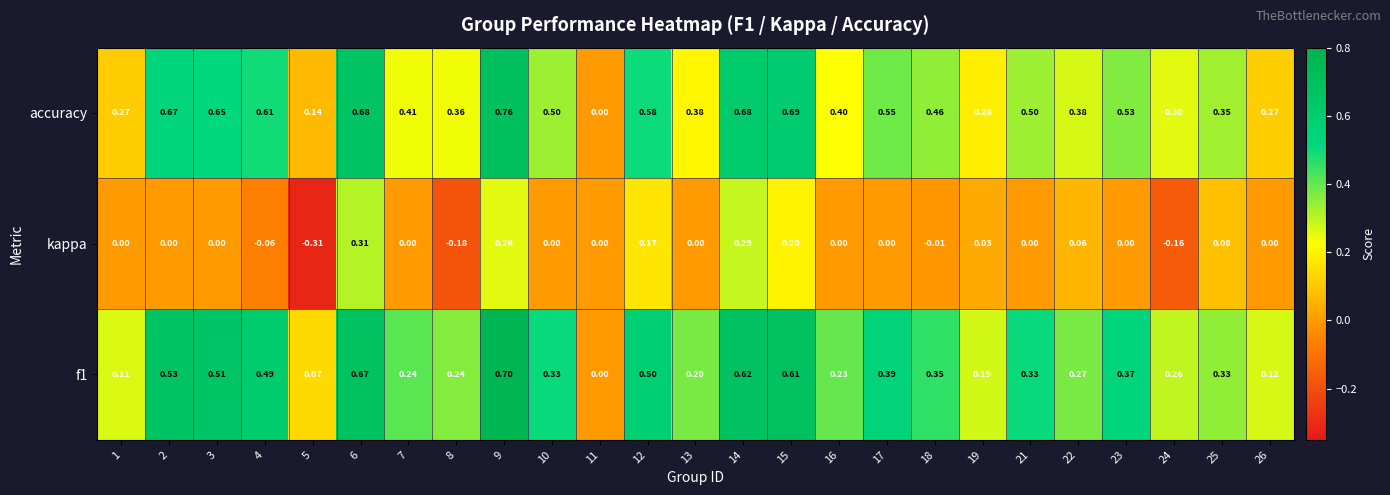

How many categories are shown in the chart?

25